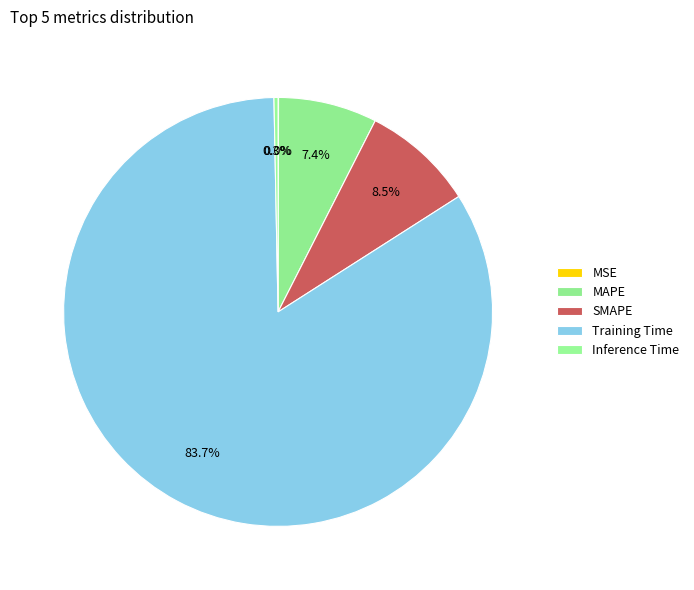

How much of the chart is everything except MSE?

100.0%